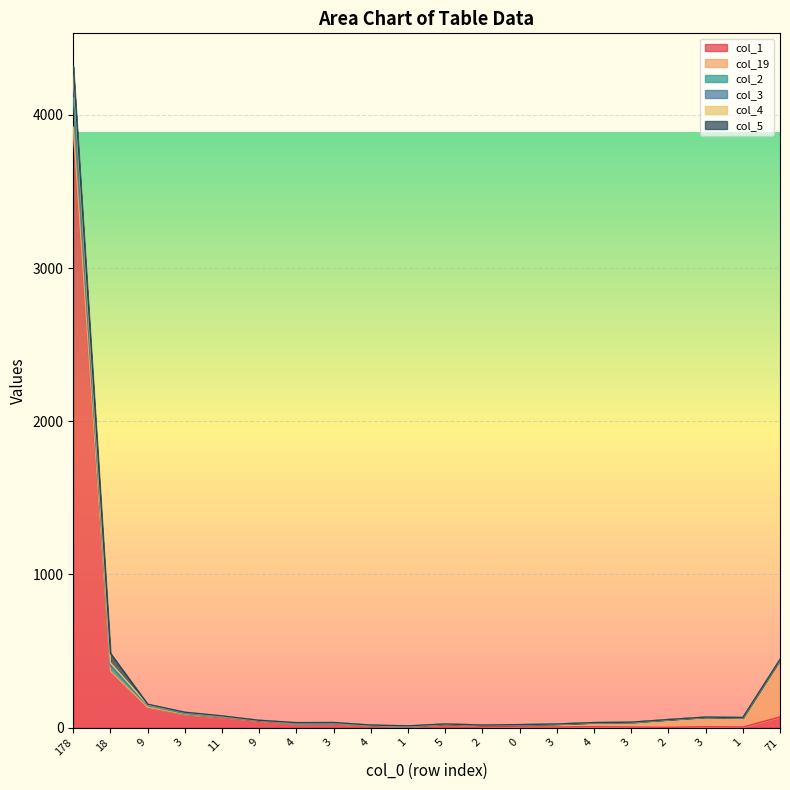

What are all the series names shown in the legend?

col_1, col_19, col_2, col_3, col_4, col_5